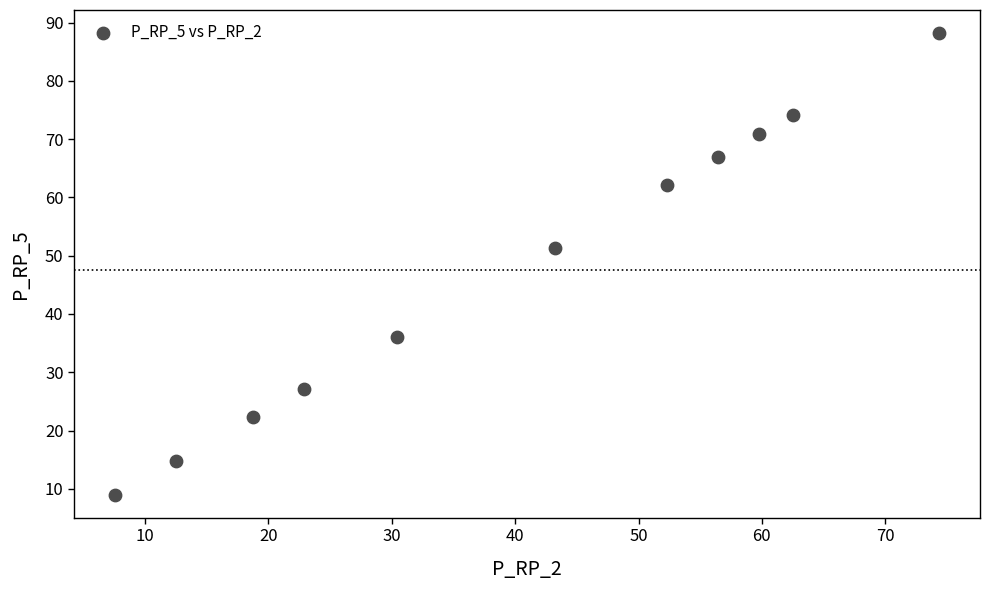

What is the range of Y values (max minus min)?

79.2